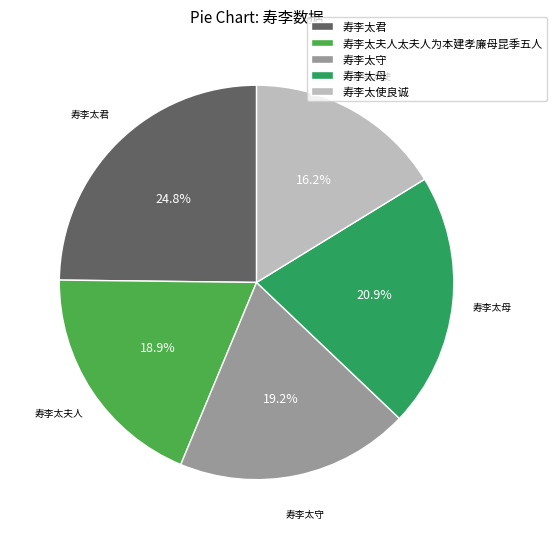

To the nearest percent, what is the combined percentage of 寿李太夫人太夫人为本建孝廉母昆季五人 and 寿李太使良诚?

35%